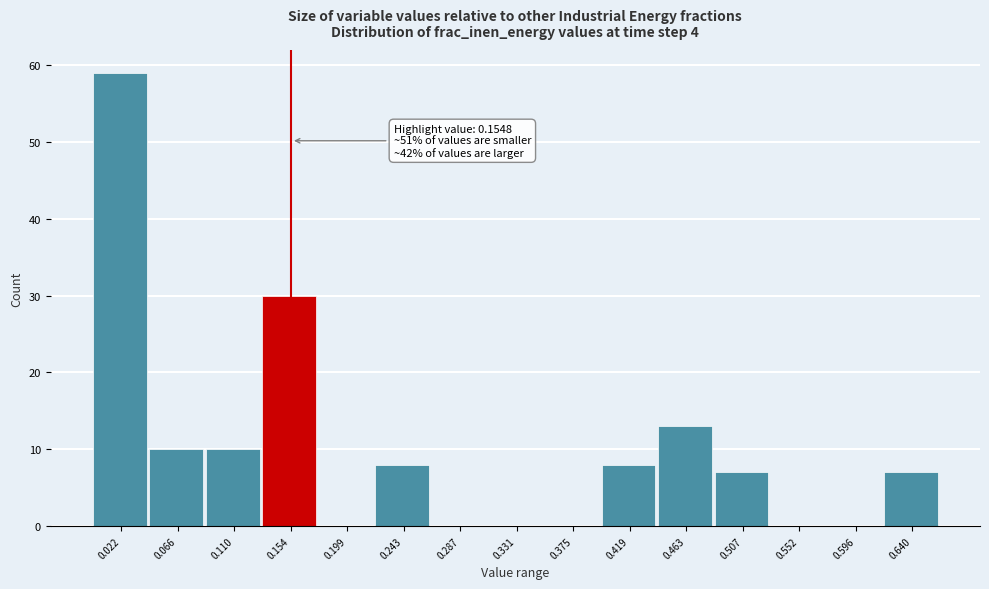

Which range on the x-axis has the tallest bar?

0.000 to 0.045